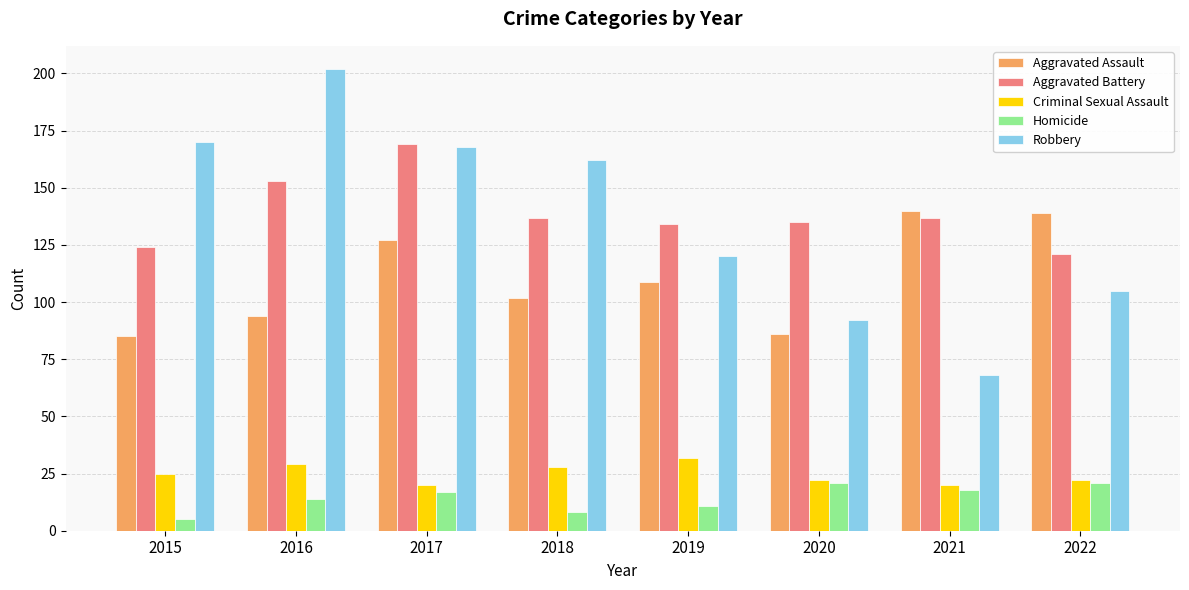

What is the total value across all series at 2022?

408